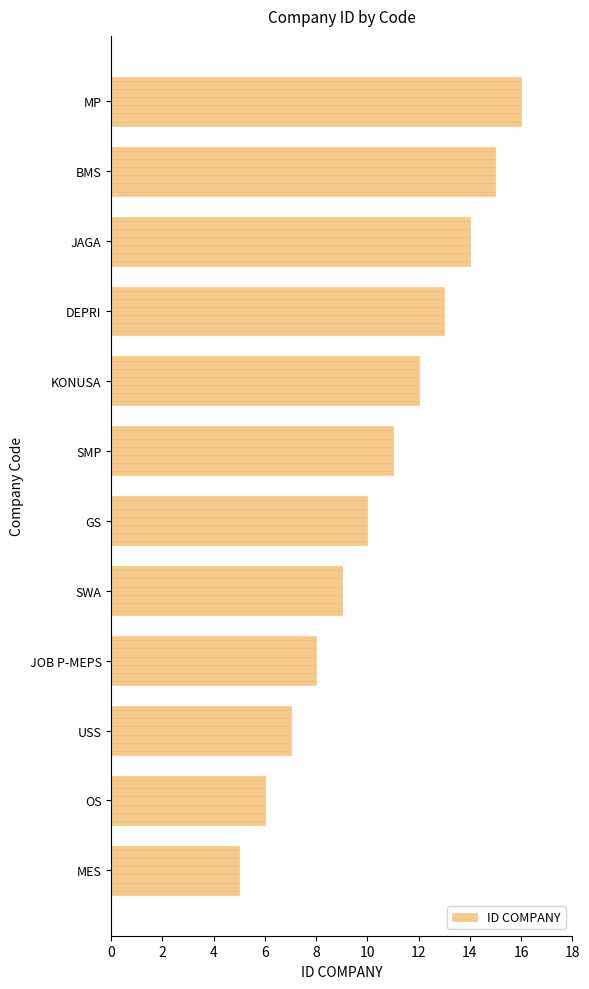

The ID COMPANY series shows 8 at KONUSA. True or false?

False